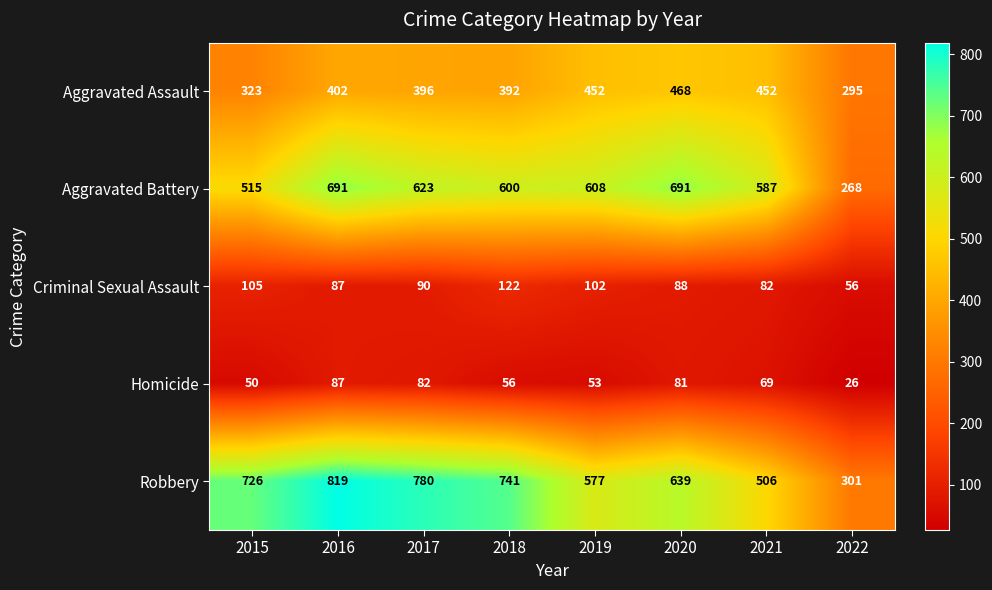

What is the smallest value displayed?

26